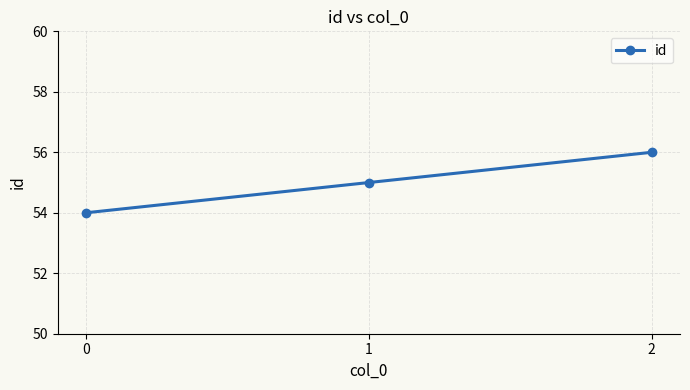

How many lines are shown in the chart?

1